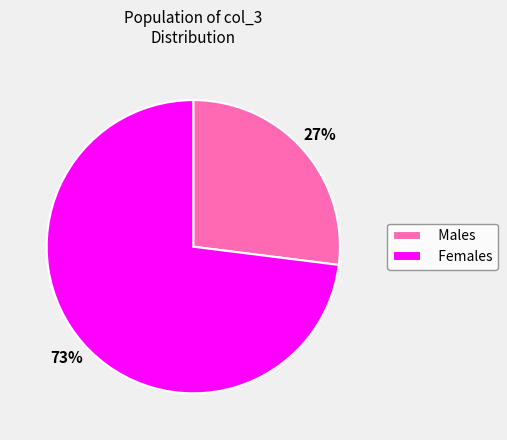

Approximately how many times larger is the value at Males compared to Females?

0.4